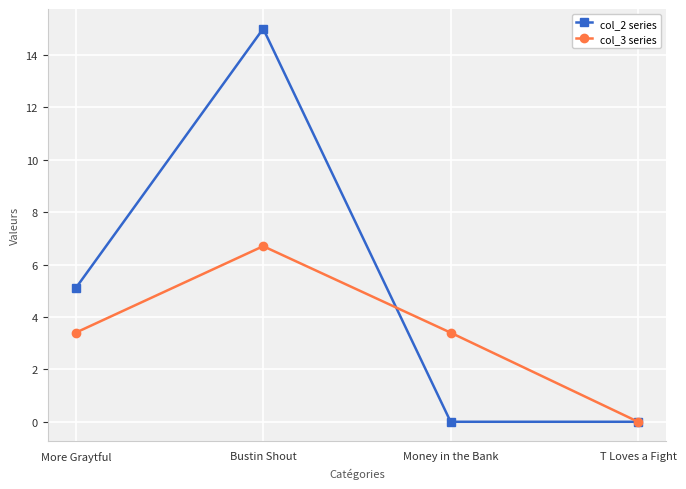

What is the approximate value of col_3 series at Money in the Bank?

3.4